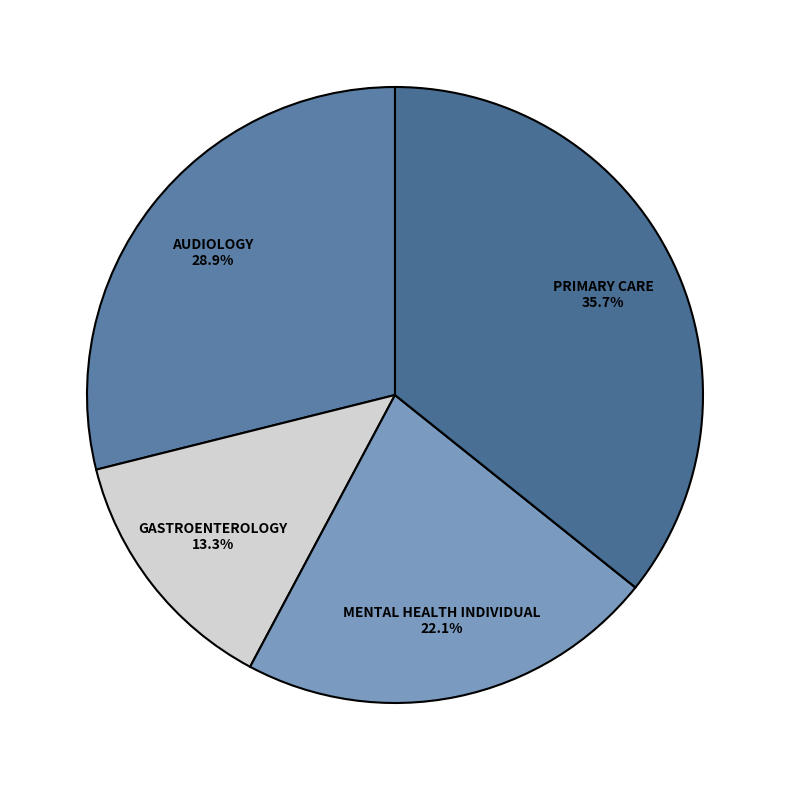

How many slices are in this pie chart?

5